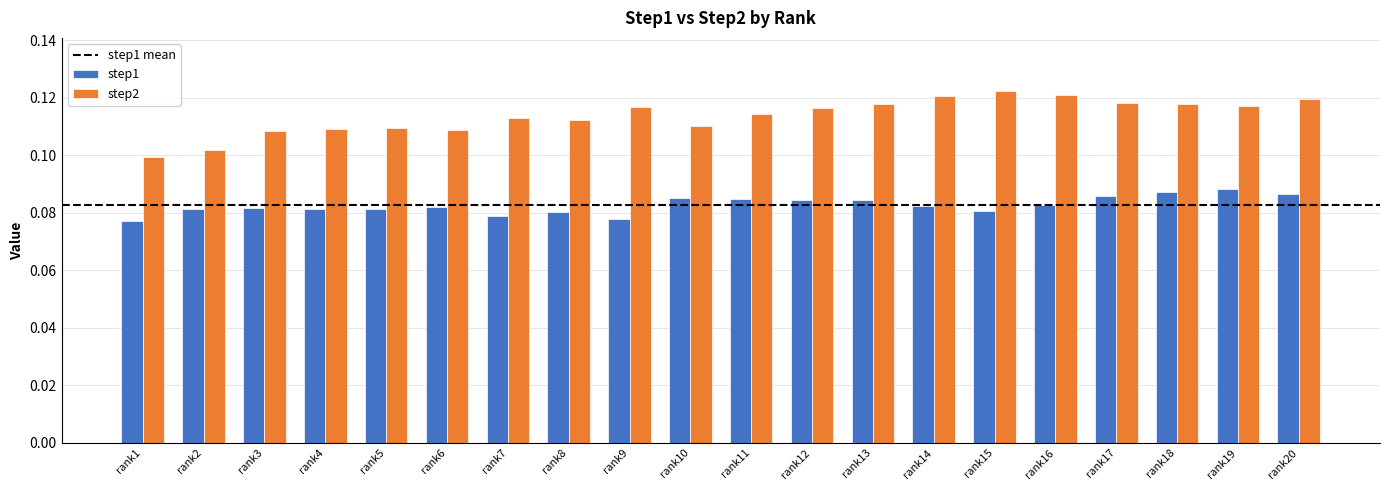

How many bars are there in total?

40